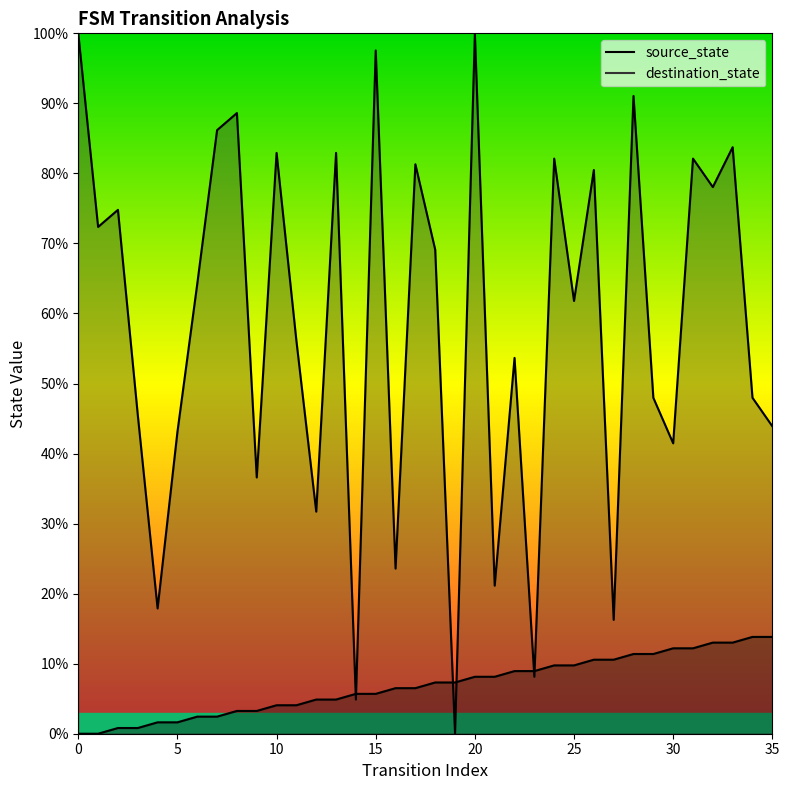

Which has a higher value, 30 or 28?

30